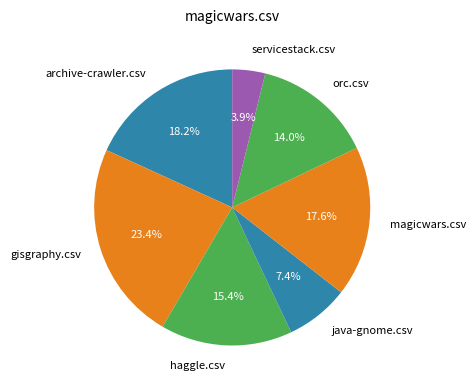

Which has a higher value, haggle.csv or orc.csv?

haggle.csv